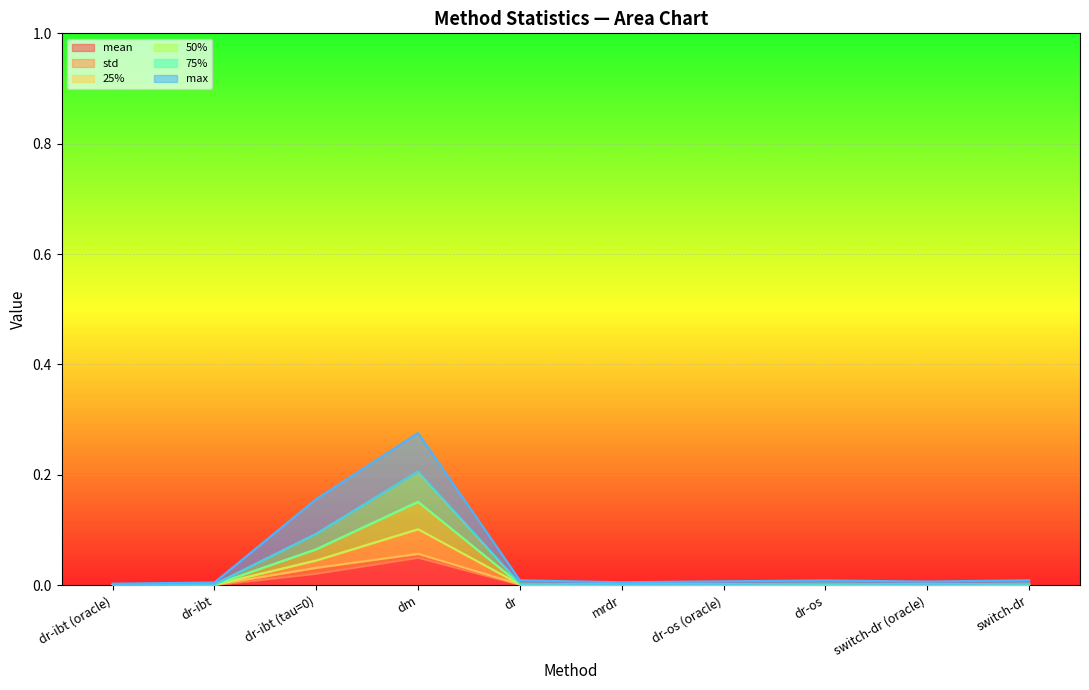

Which category has the highest value in the mean series?

dm